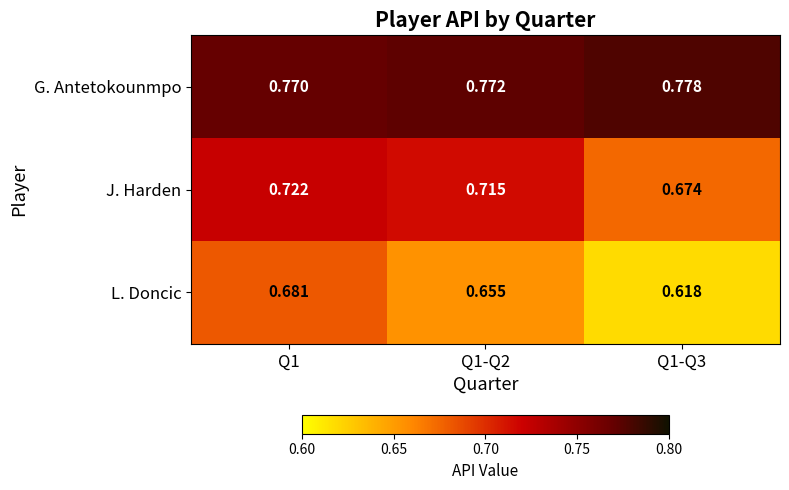

What is the difference between the highest and lowest values at Q1-Q2?

0.1